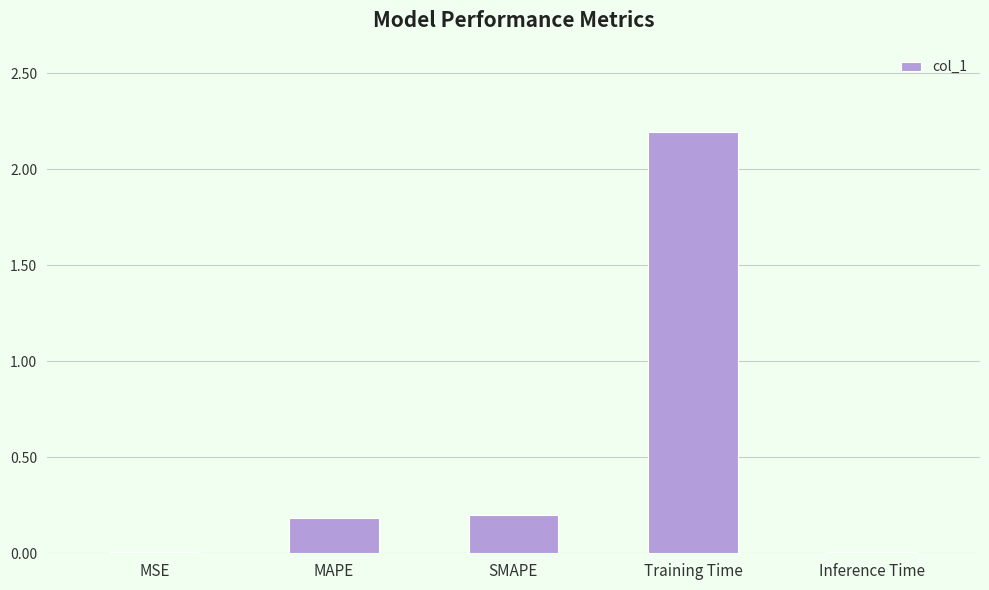

What is the change in value from MSE to Training Time?

+2.2